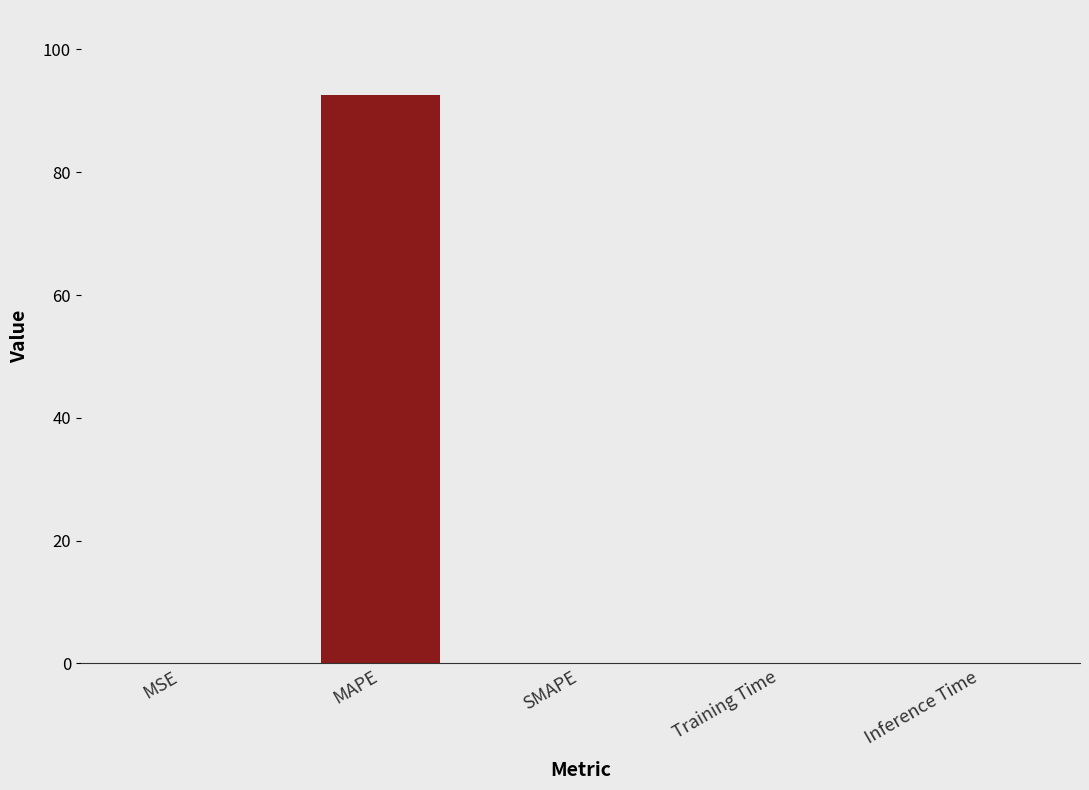

Is it true that the value at SMAPE is -43.5?

False